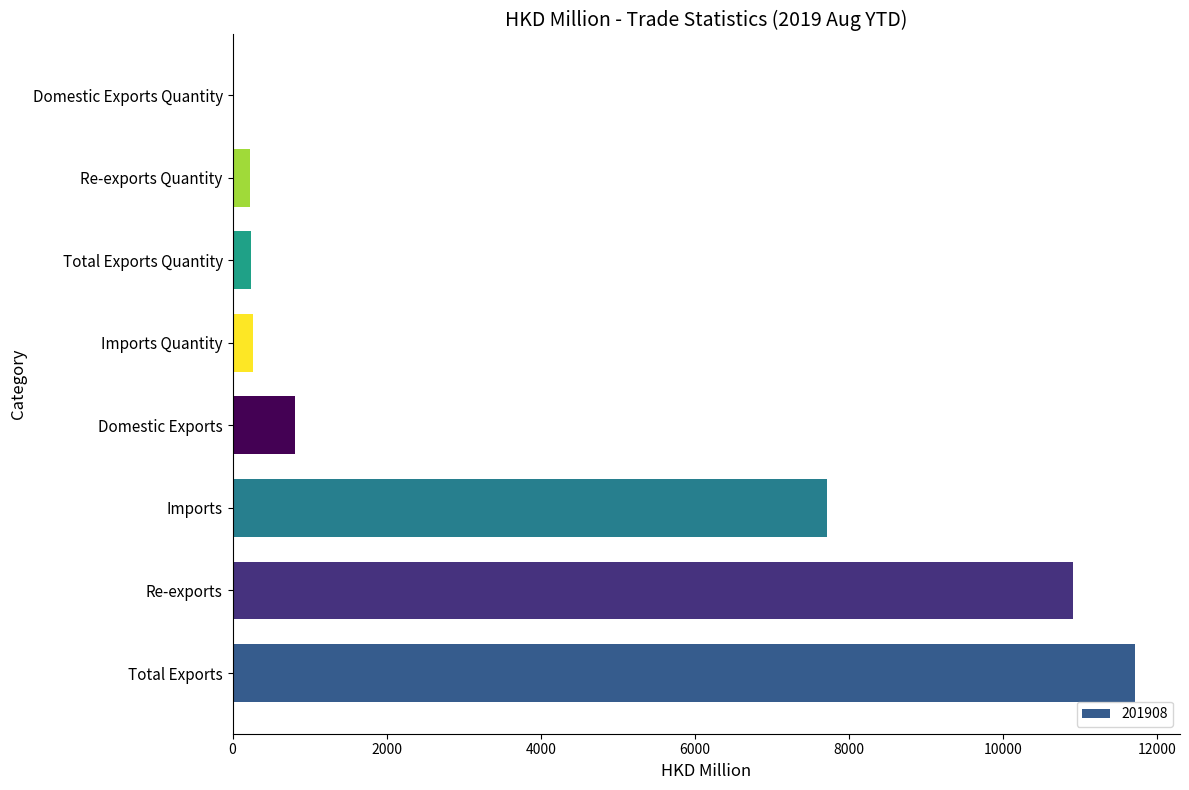

Which label corresponds to the largest value in the chart?

Total Exports